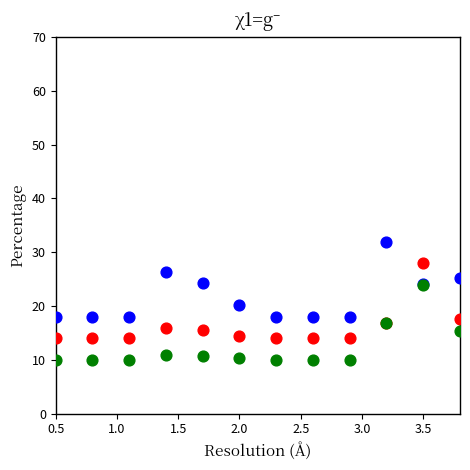

Across all series, what Y value is closest to 21?

20.2